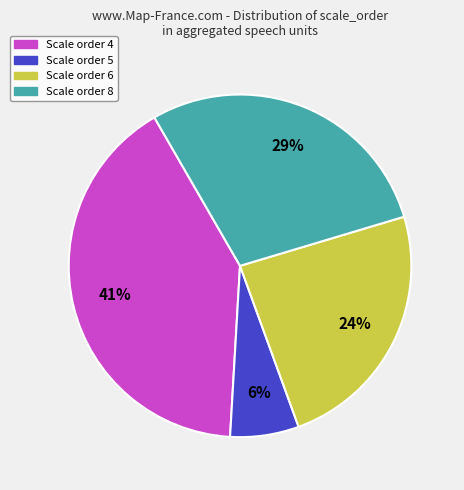

To the nearest percent, what is the average slice percentage?

25%